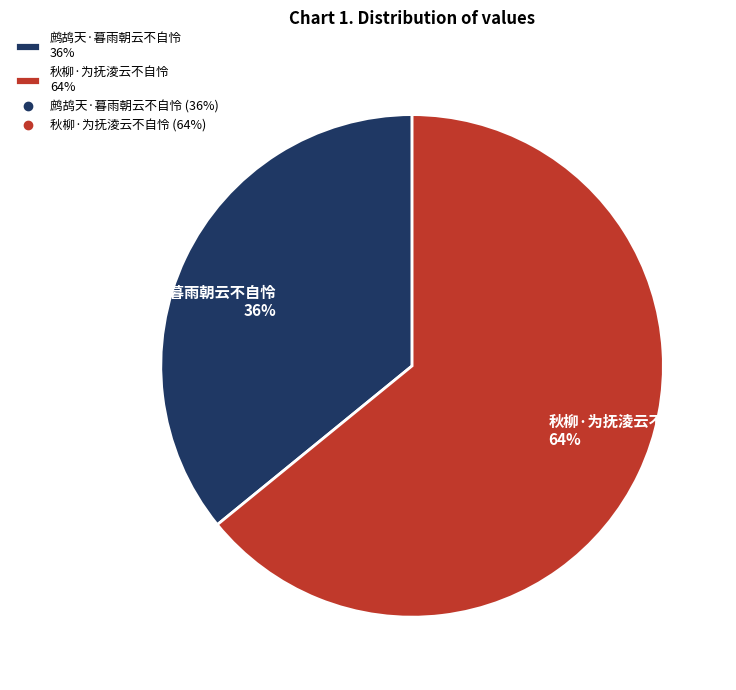

To the nearest percent, what percentage of the pie is 秋柳·为抚淩云不自怜?

64%